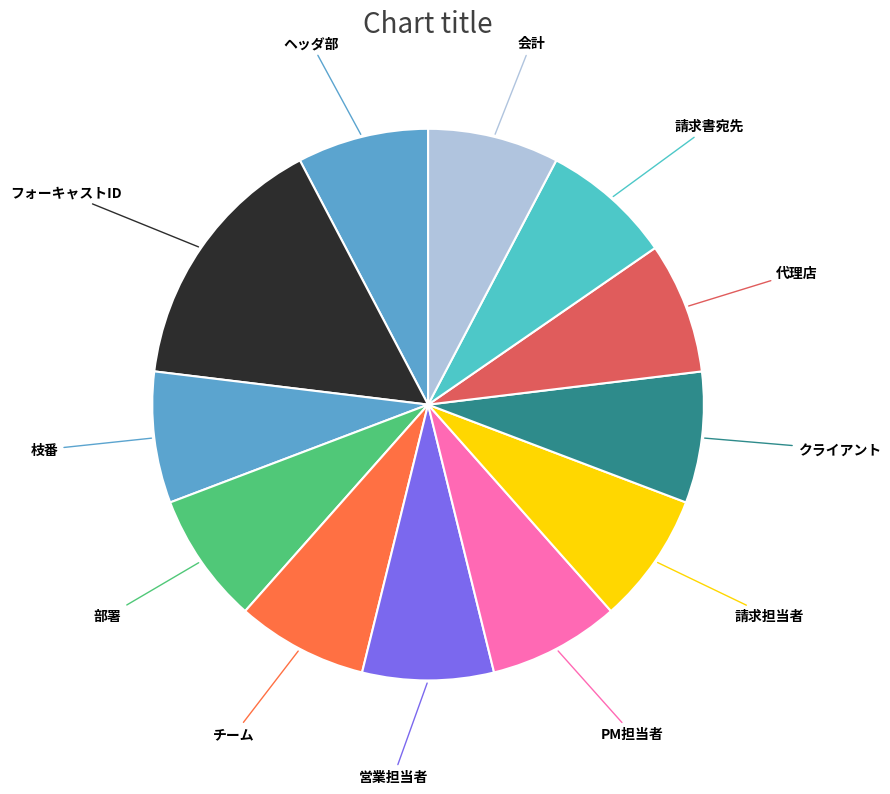

Combined, do 部署 and 営業担当者 account for over 50%?

No